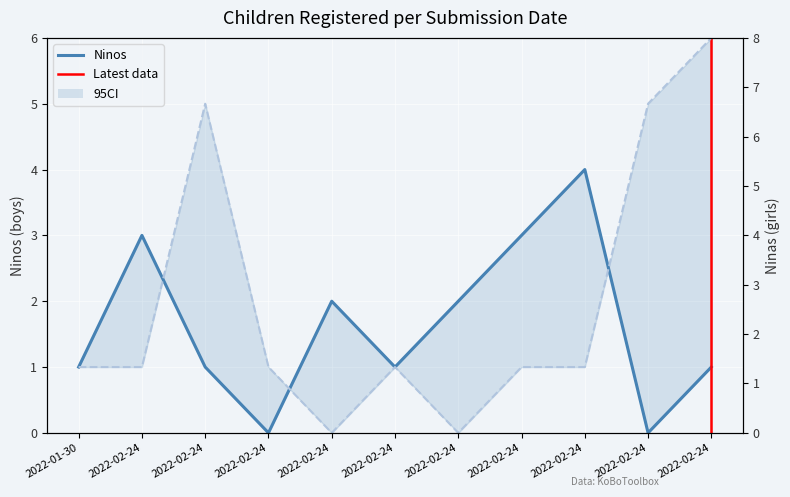

Reading right to left, list all the values displayed in this chart.

Ninos: 2022-02-24=1	2022-02-24=0	2022-02-24=4	2022-02-24=3	2022-02-24=2	2022-02-24=1	2022-02-24=2	2022-02-24=0	2022-02-24=1	2022-02-24=3	2022-01-30=1
Ninas: 2022-02-24=6	2022-02-24=5	2022-02-24=1	2022-02-24=1	2022-02-24=0	2022-02-24=1	2022-02-24=0	2022-02-24=1	2022-02-24=5	2022-02-24=1	2022-01-30=1